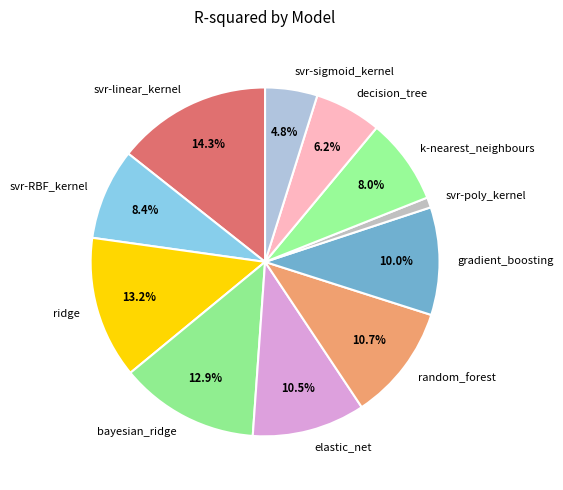

Which slice is the smallest?

svr-poly_kernel